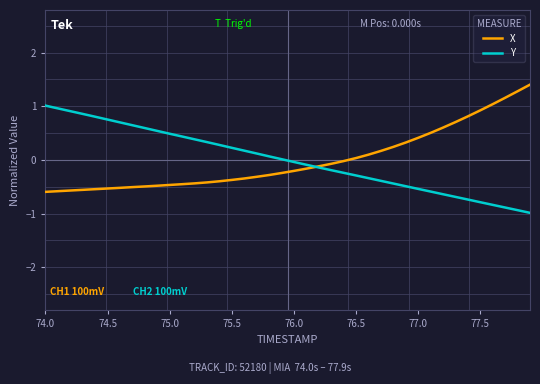

Is this an area chart (filled region under the line)?

No